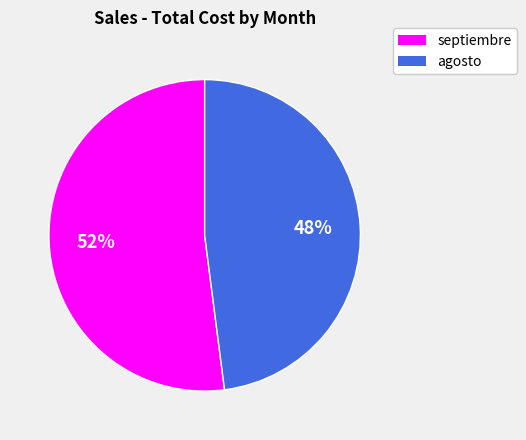

Between agosto and septiembre, which is larger?

septiembre